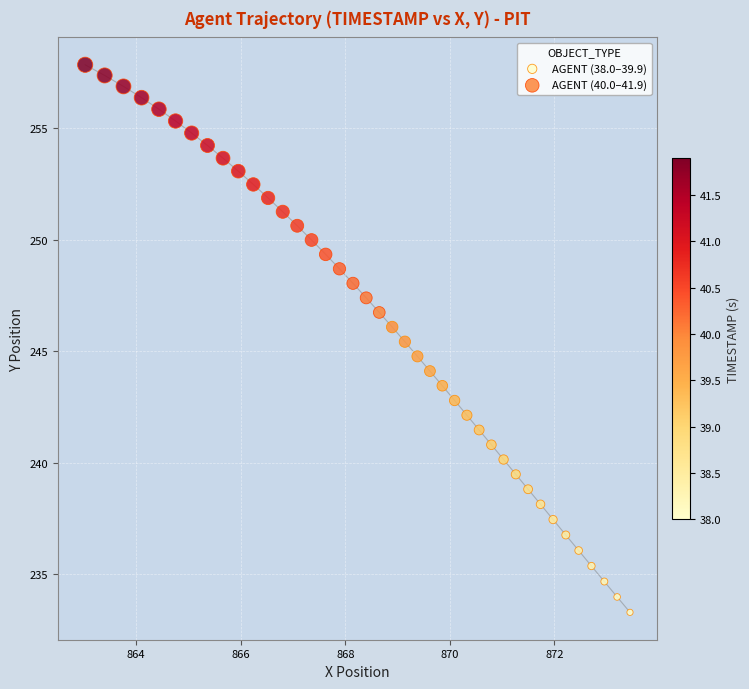

Which series contains the highest Y value?

AGENT (40.0–41.9)